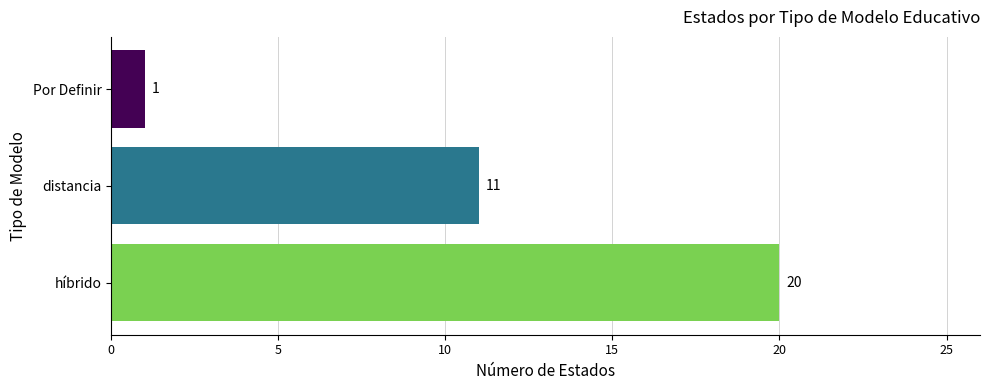

Reading bottom to top, extract all data points from this chart.

20	11	1